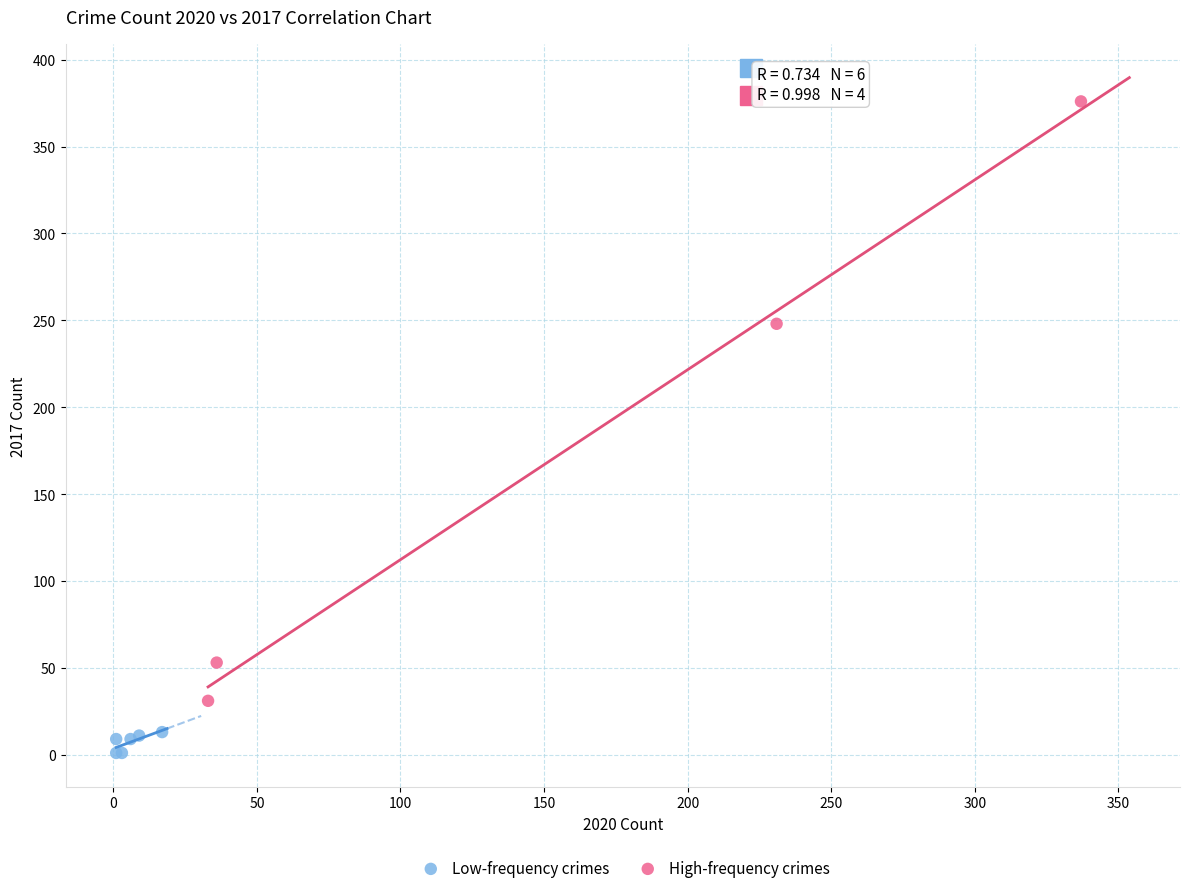

Which series has the largest Y range (max minus min)?

High-frequency crimes